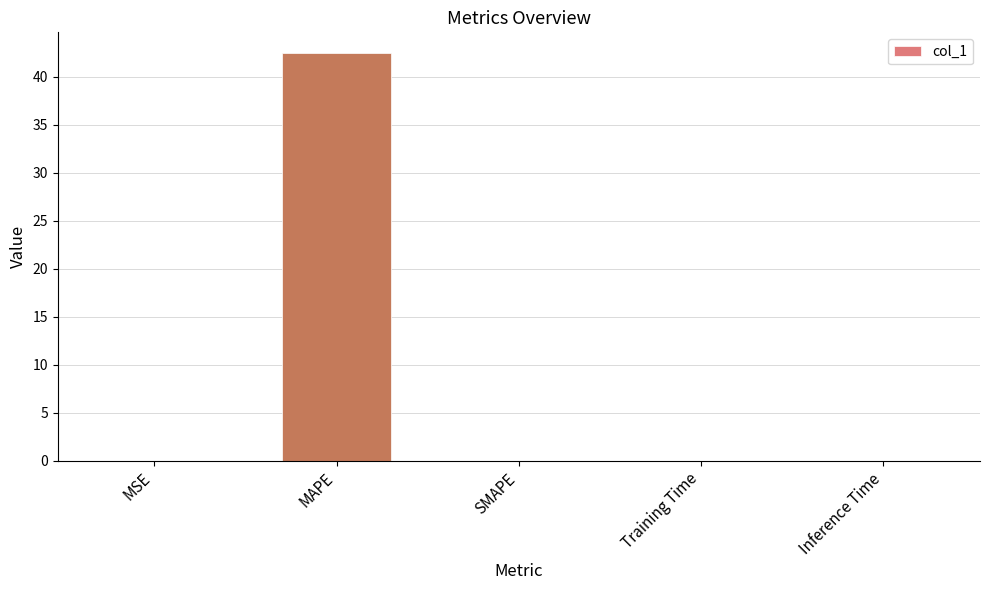

Which label corresponds to the largest value in the chart?

MAPE